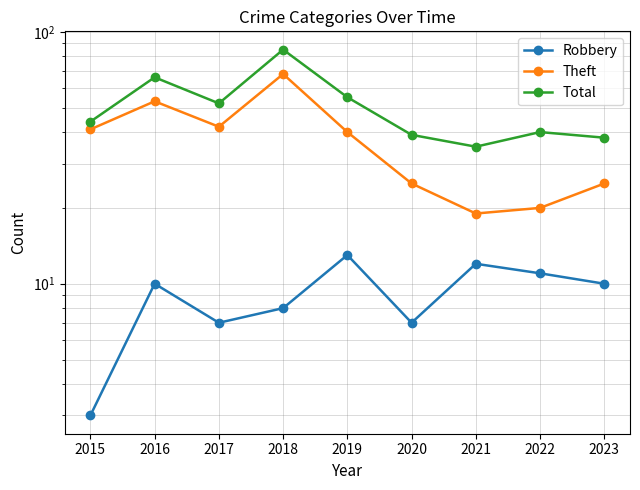

Reading right to left, transcribe all the data shown in this chart.

Robbery: 2023=10	2022=11	2021=12	2020=7	2019=13	2018=8	2017=7	2016=10	2015=3
Theft: 2023=25	2022=20	2021=19	2020=25	2019=40	2018=68	2017=42	2016=53	2015=41
Total: 2023=38	2022=40	2021=35	2020=39	2019=55	2018=85	2017=52	2016=66	2015=44